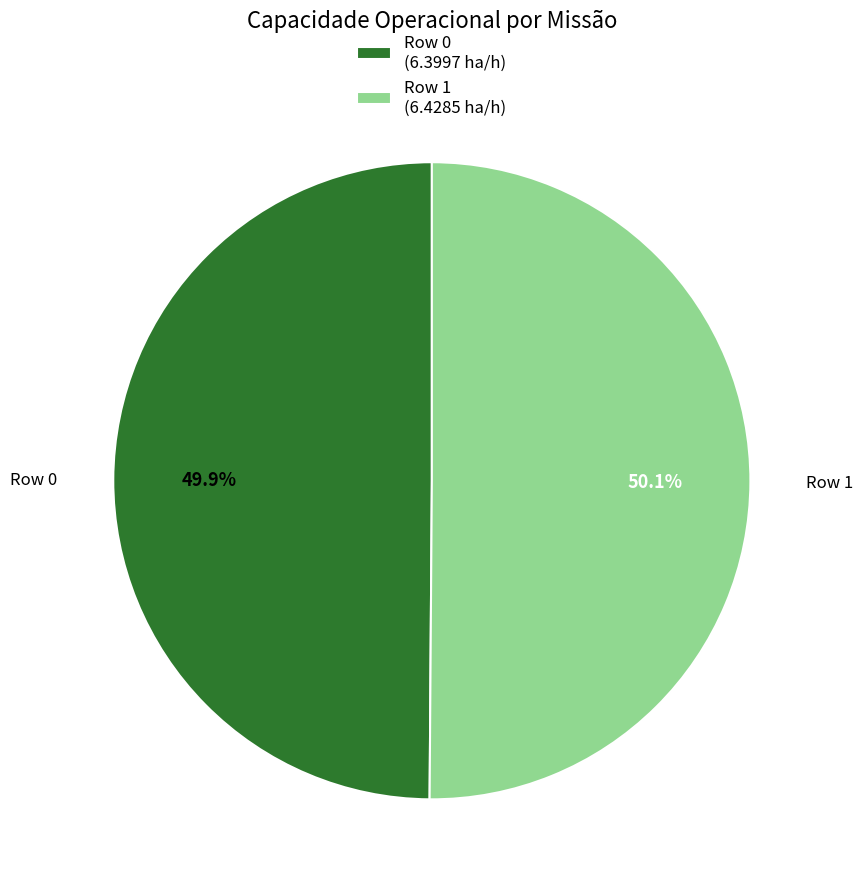

Is there a majority slice in this chart?

Yes